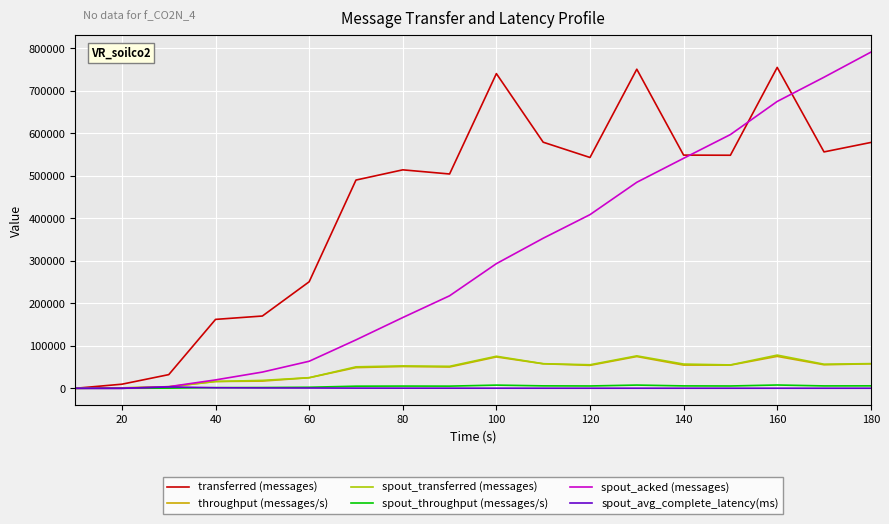

What is the highest value of the spout_acked (messages) series?

791140.0